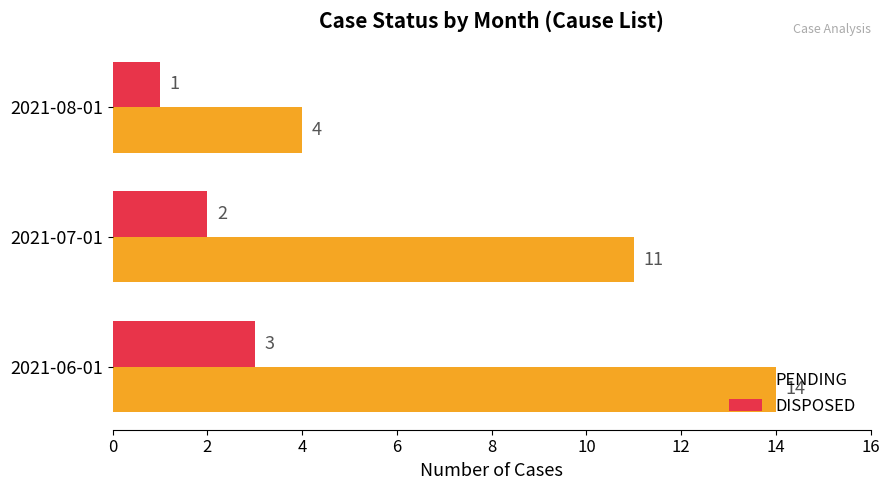

Which category has the lowest value in the DISPOSED series?

2021-08-01